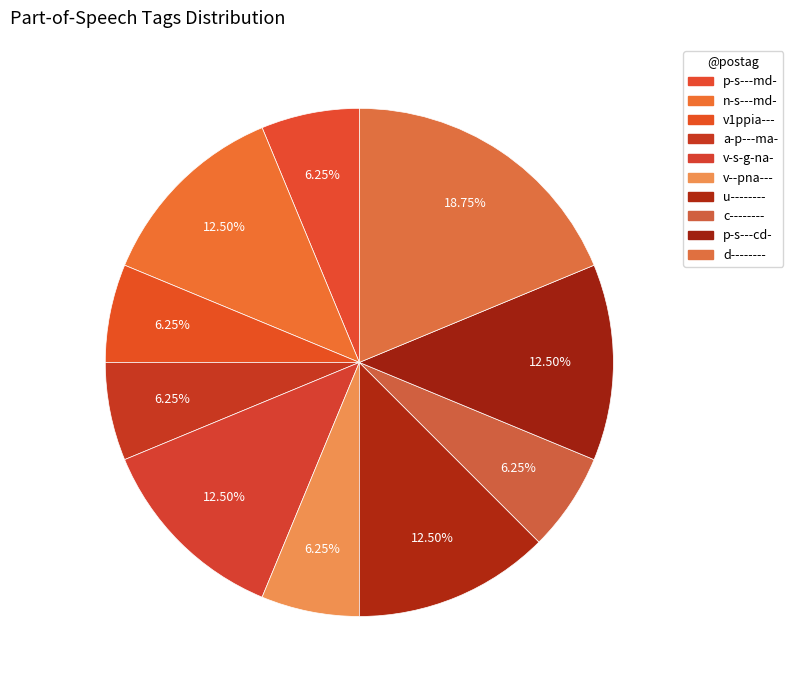

What portion of the pie excludes v-s-g-na-?

87.5%